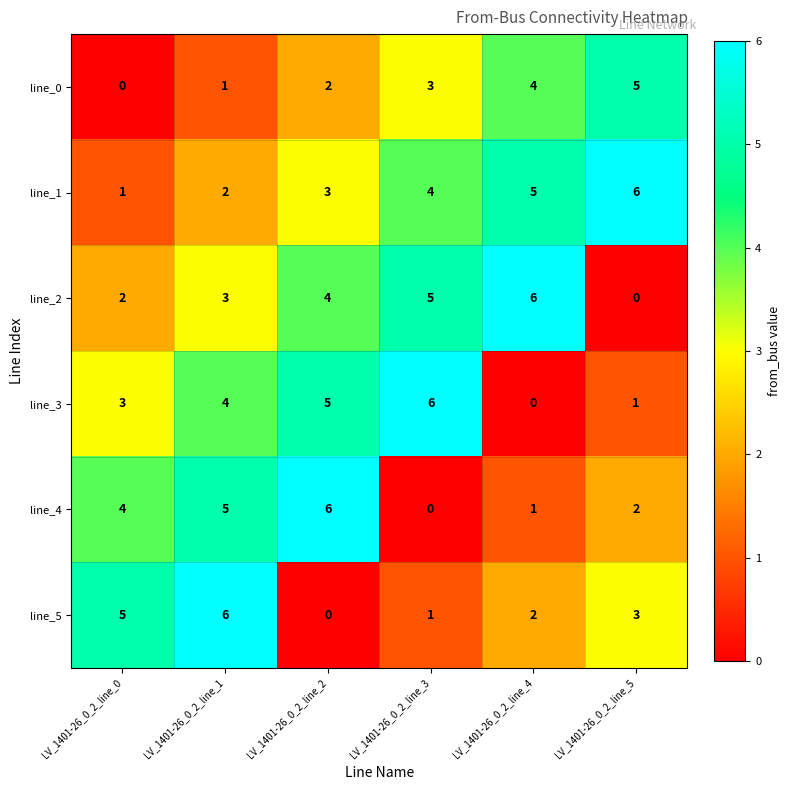

What is the sum of the line_3 values at LV_1401-26_0_2_line_1 and LV_1401-26_0_2_line_3?

10